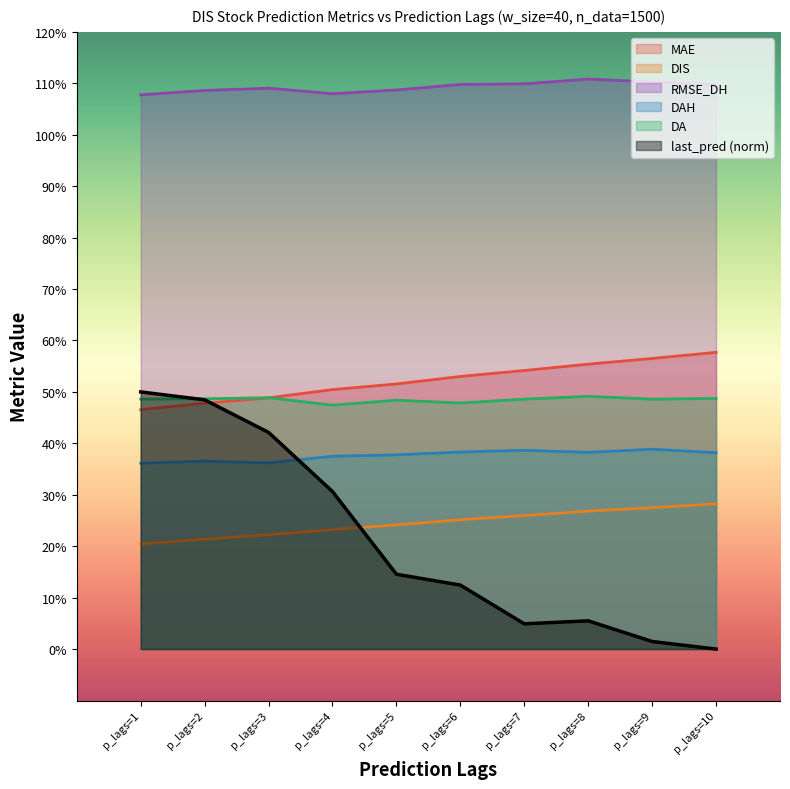

Read the DIS value at p_lags=7.

0.3